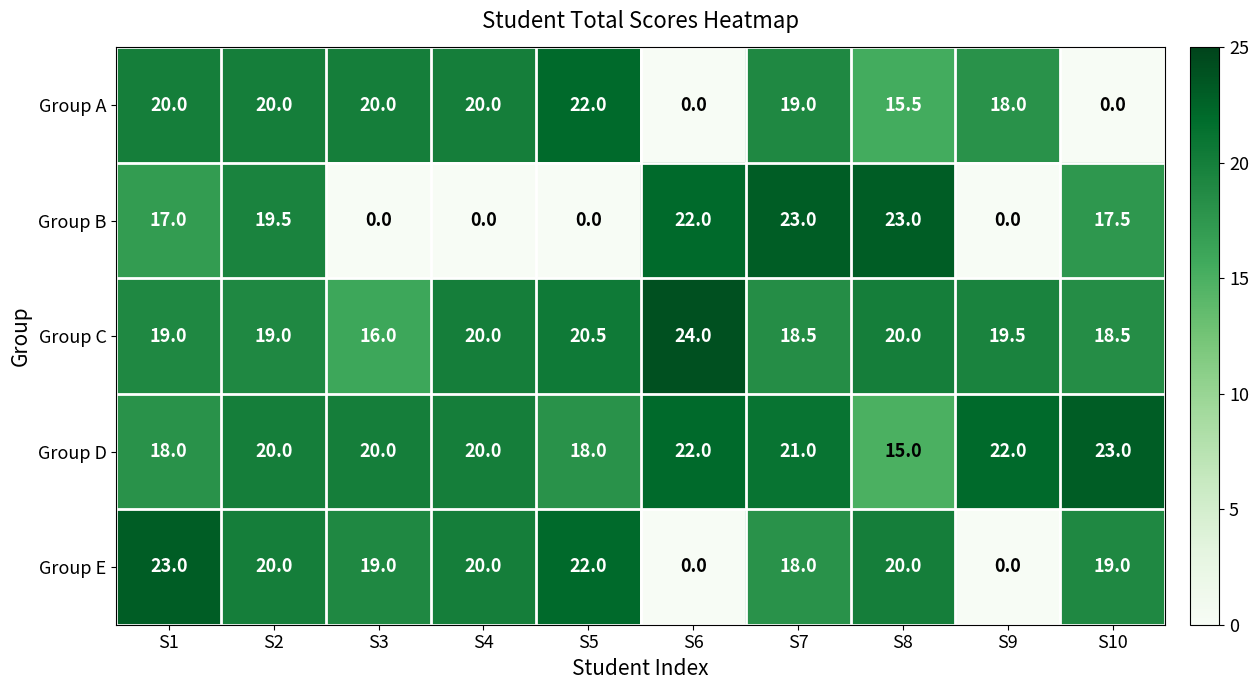

At how many categories does at least one series exceed 6?

10